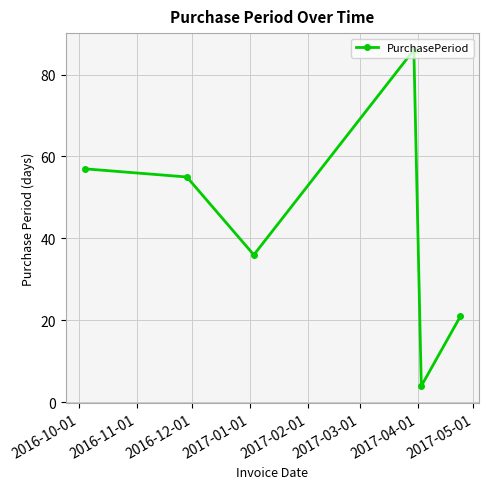

What is the difference between the maximum and second lowest values?

65